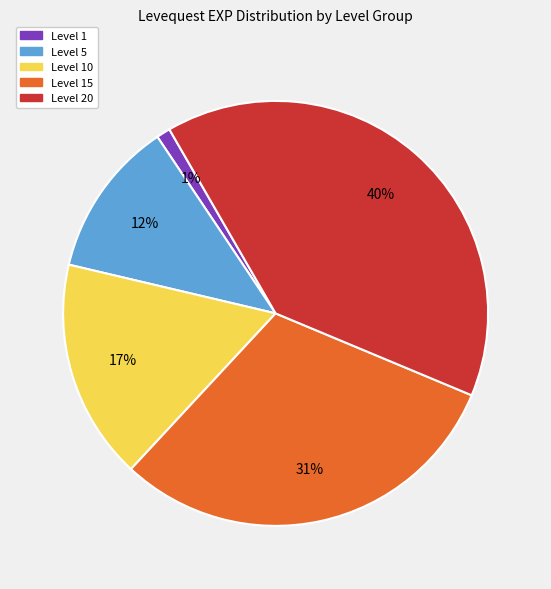

Does any single category account for the majority?

No